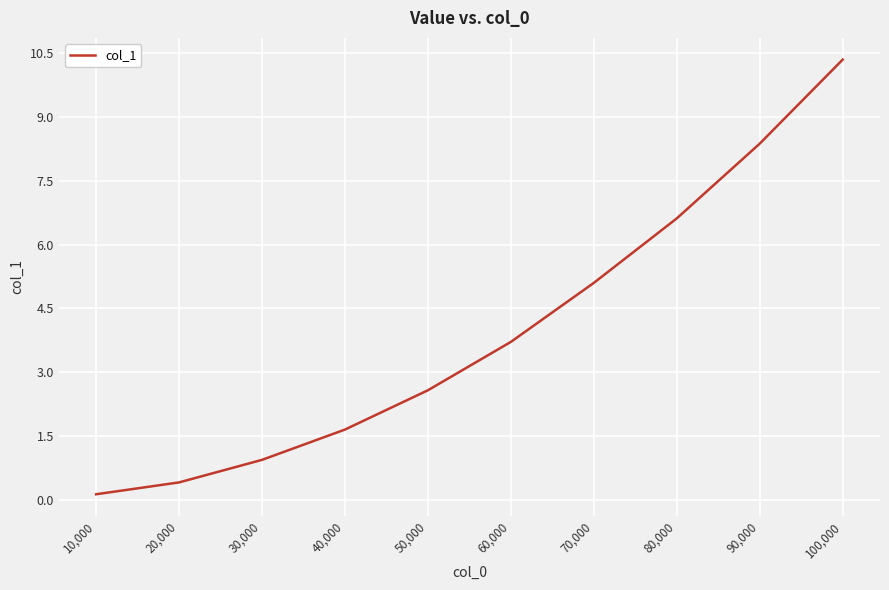

Approximately how many times larger is the value at 50,000 compared to 60,000?

0.7